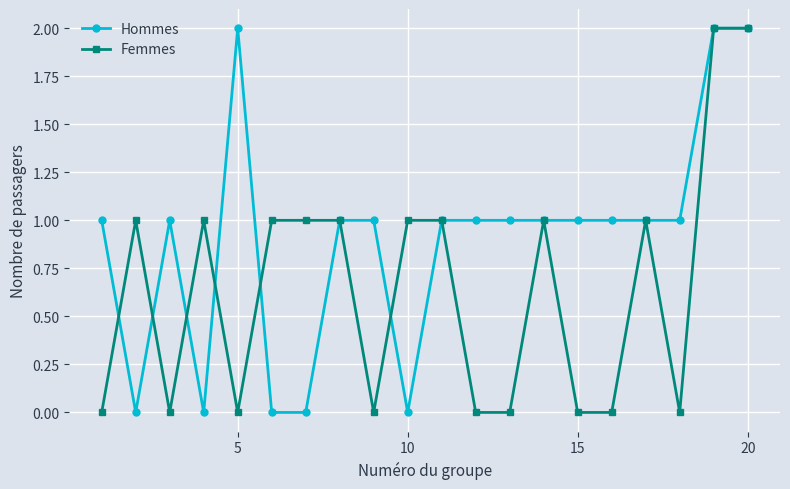

True or false: Femmes has more than 2 points higher than both neighbors.

True